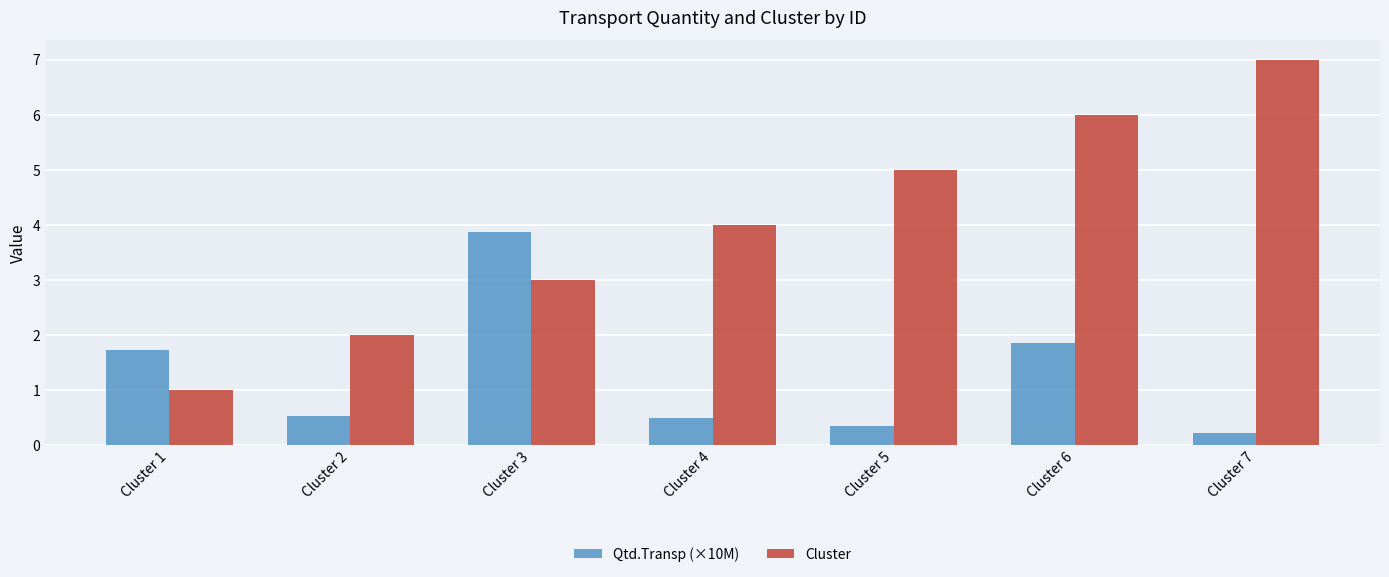

What is the spread (max minus min) of values at Cluster 3?

0.9